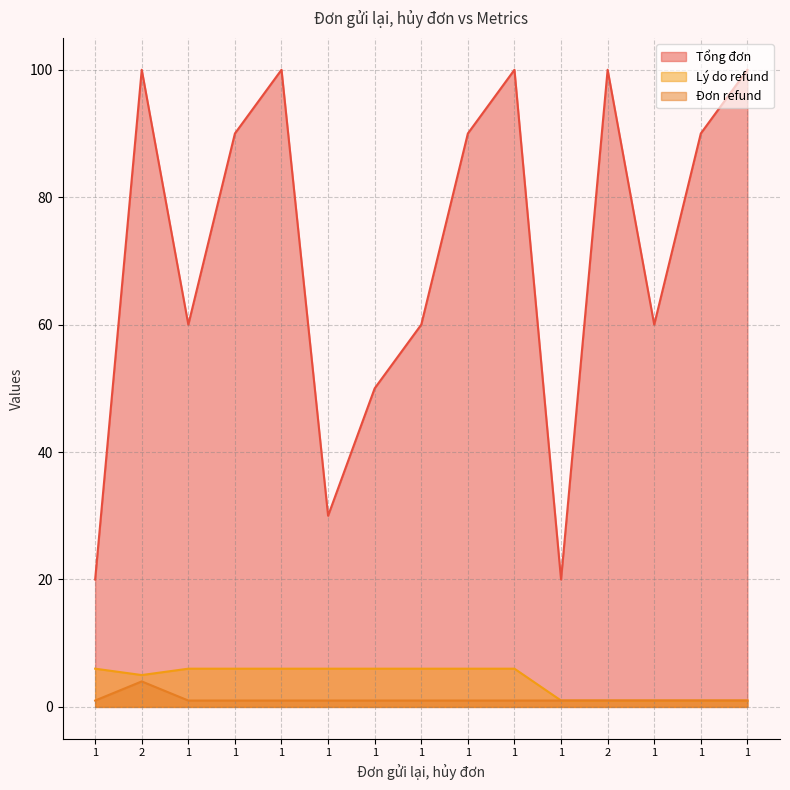

True or false: Tổng đơn and Đơn refund cross at least once.

False